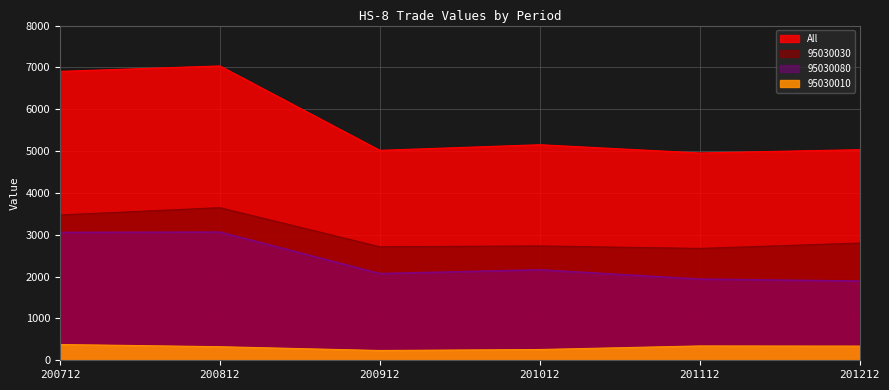

The value of All at 200812 is 9641.9. True or false?

False